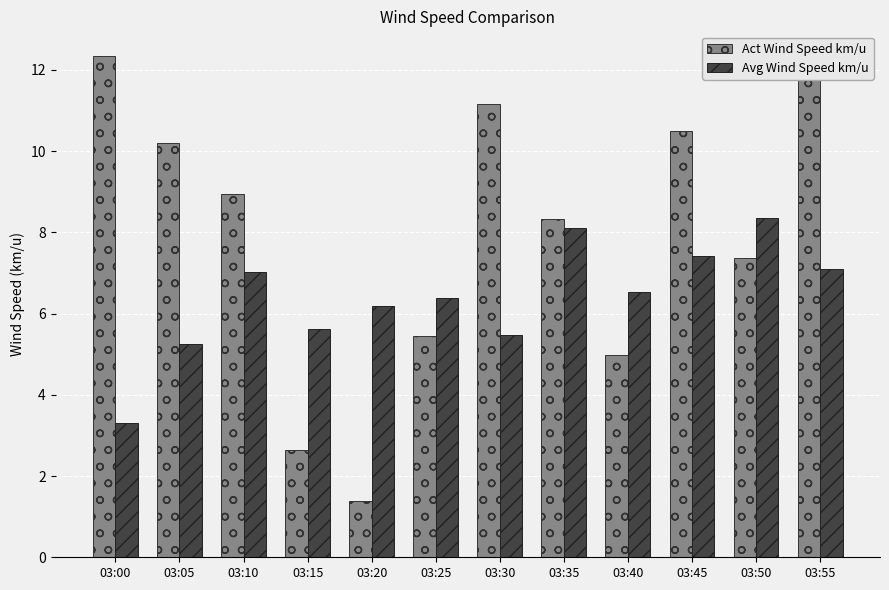

Which series has the widest spread of values?

Act Wind Speed km/u